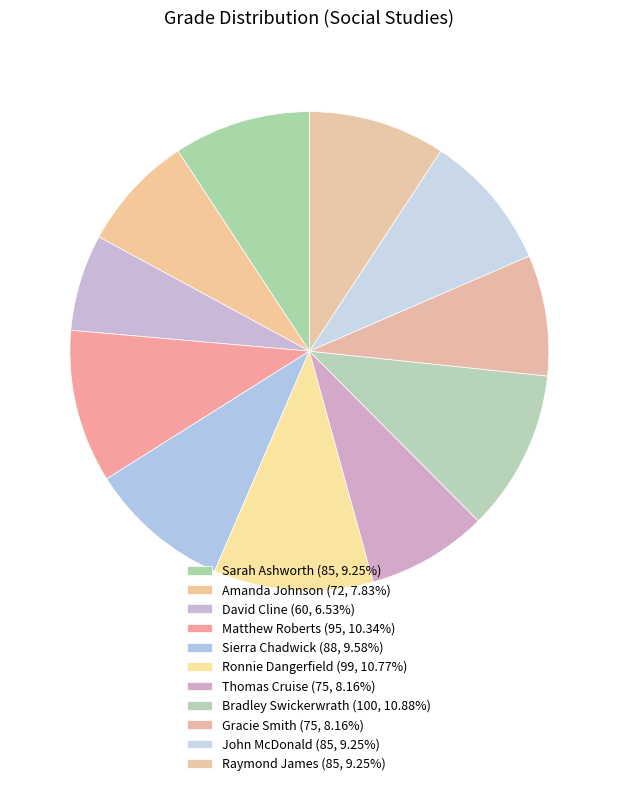

How many segments does this pie chart have?

11